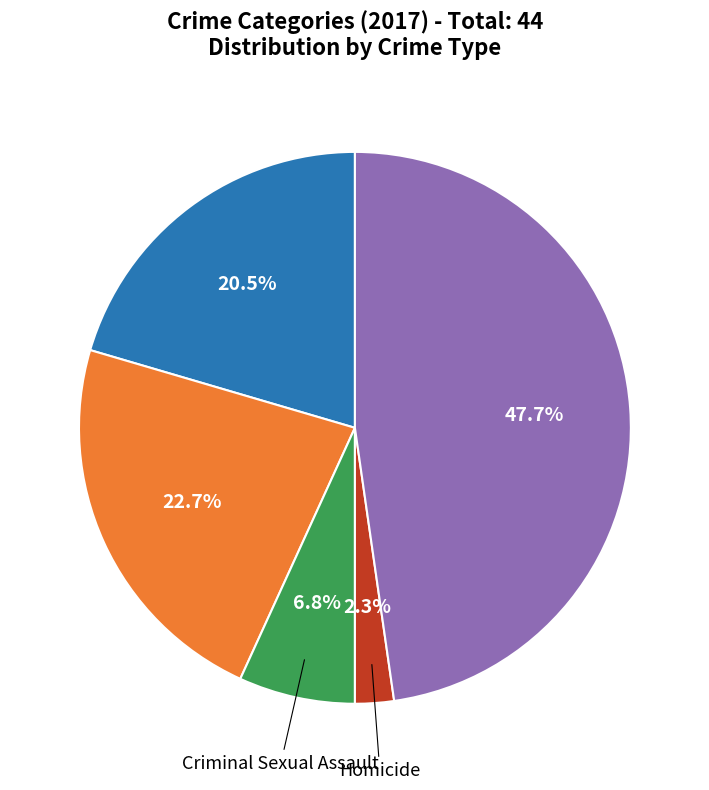

To the nearest percent, what is the difference between the largest and smallest slice percentages?

45%